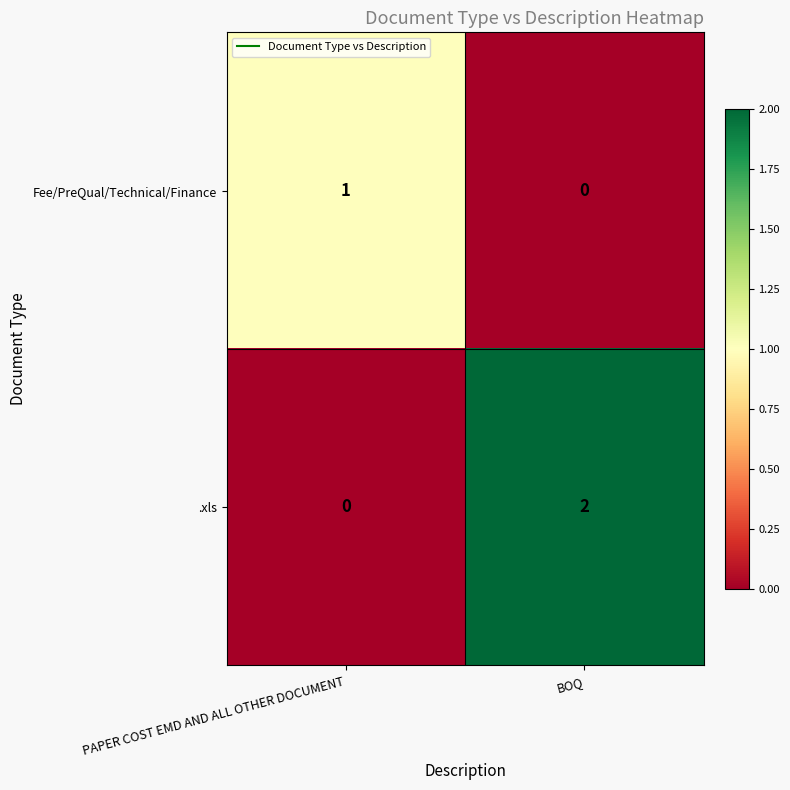

Rank the series at BOQ from lowest to highest value.

Fee/PreQual/Technical/Finance, .xls